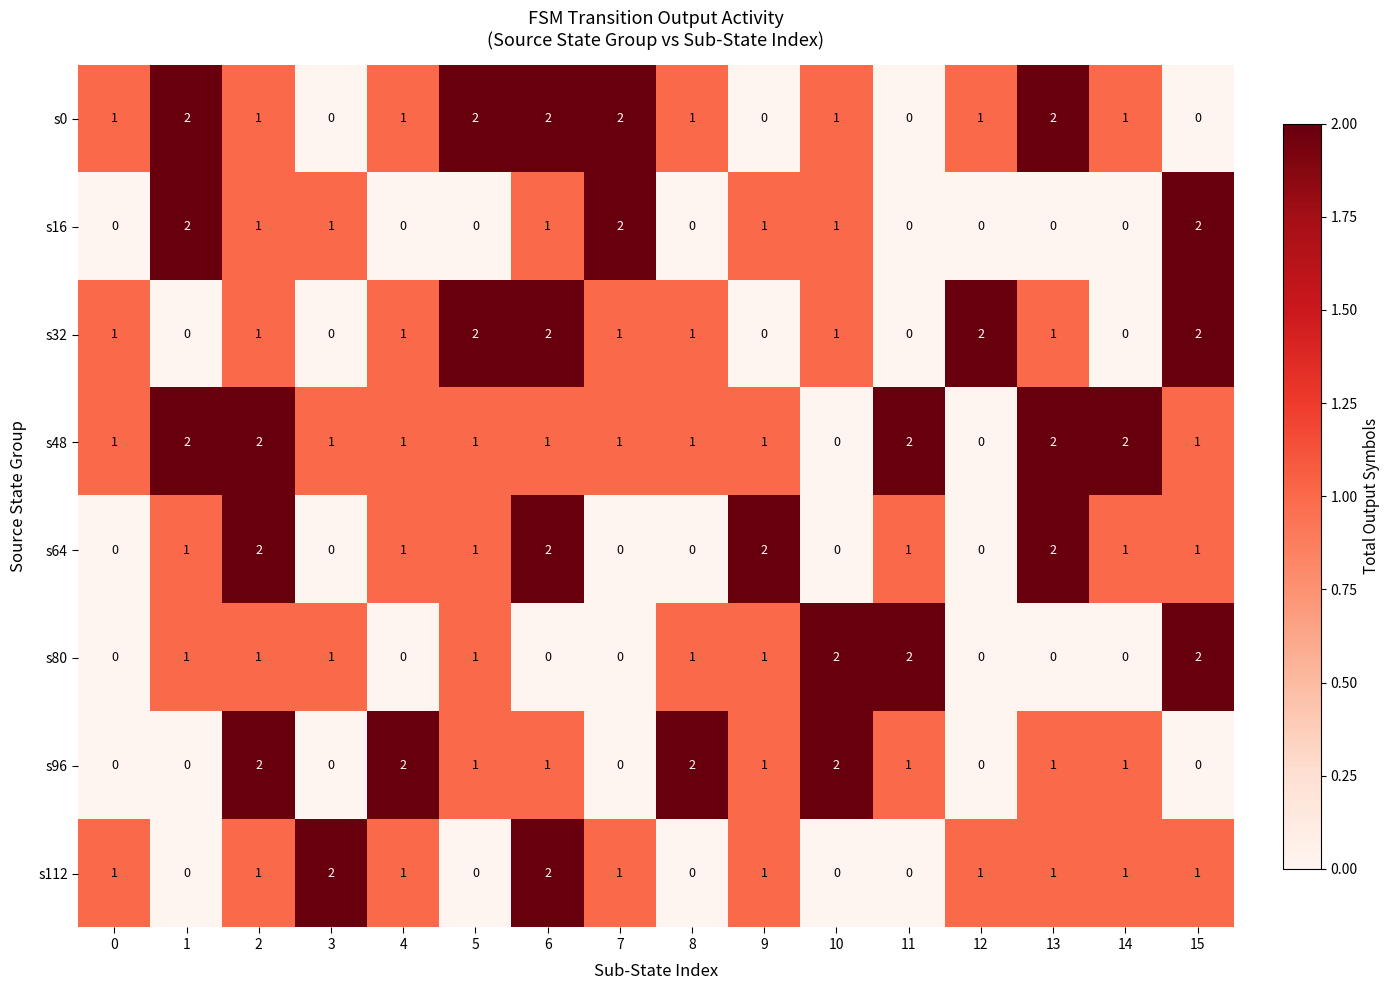

What is the total value across all series at 2?

11